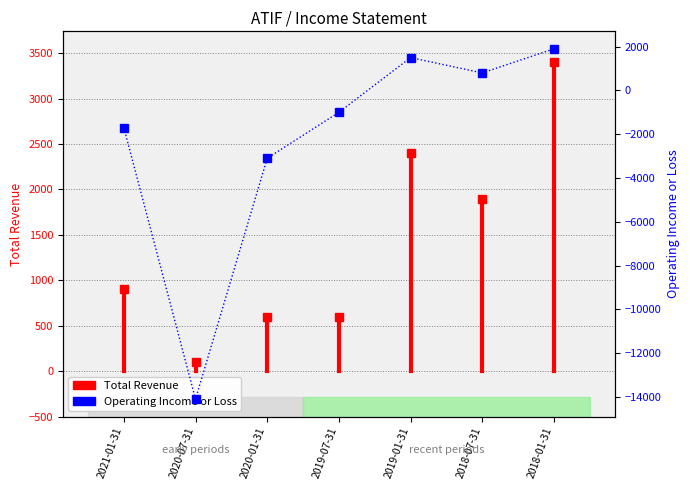

Where is the data nearest to the value -6100?

2020-01-31